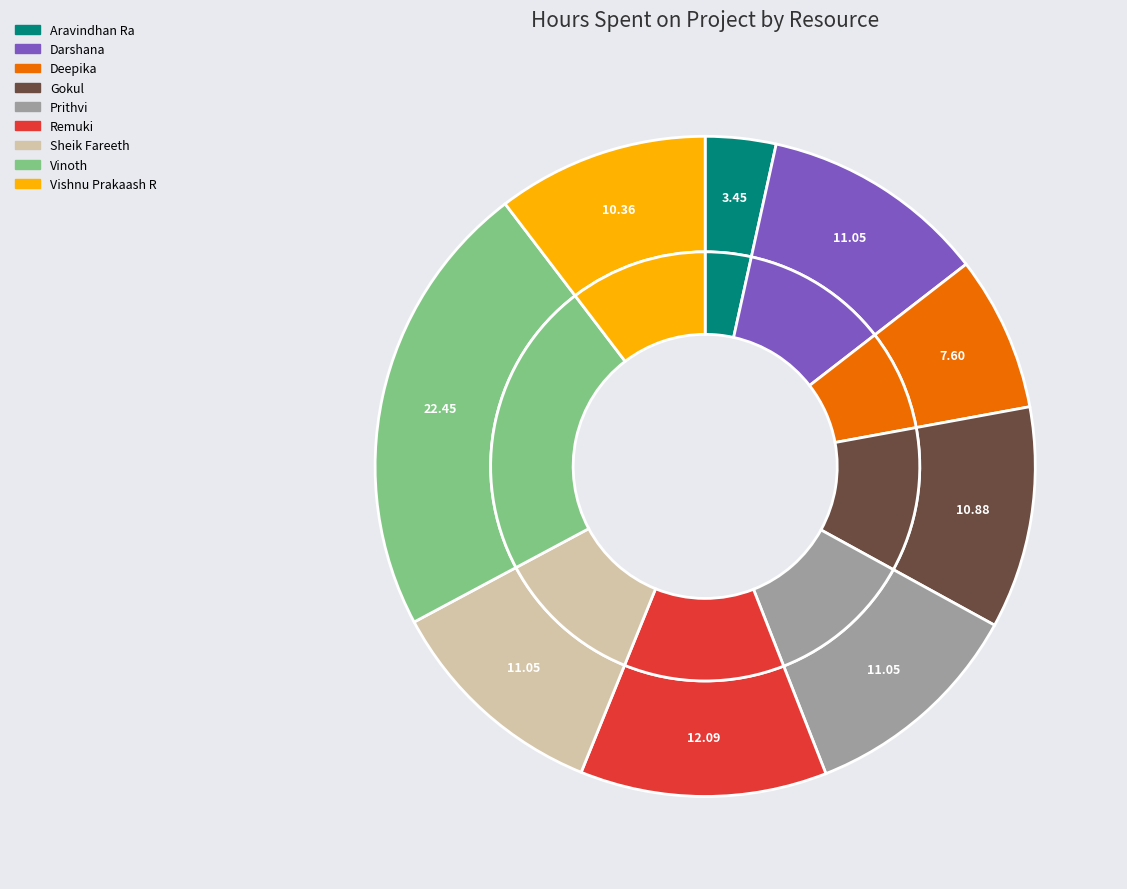

What is the smallest slice in the pie chart?

Aravindhan Ra